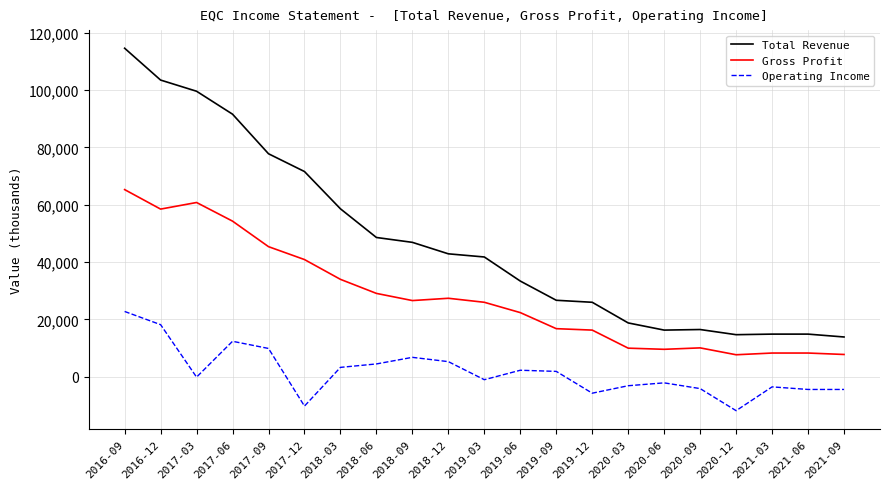

Which category has the highest value across all series?

2016-09